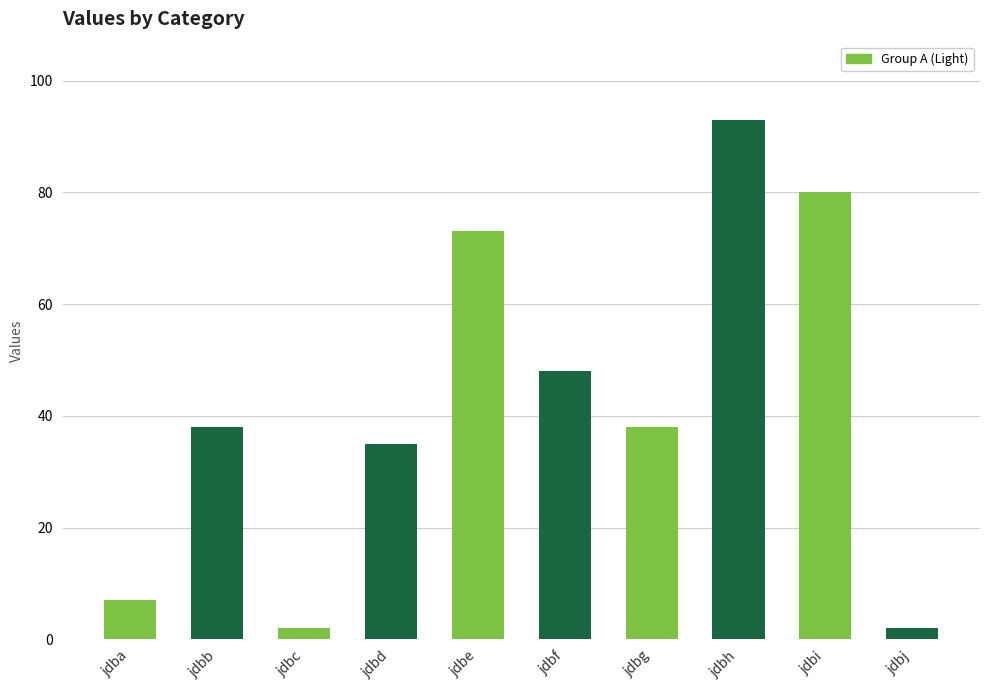

What is the value of the 4th bar from the left?

35